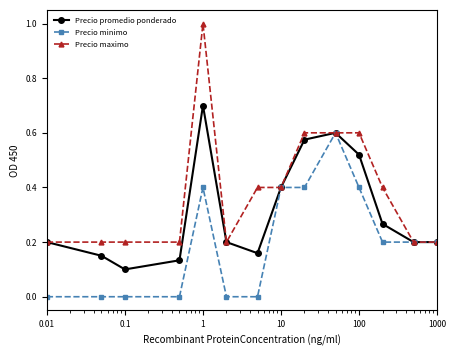

In Precio promedio ponderado, how many points are higher than both neighbors (excluding endpoints)?

2